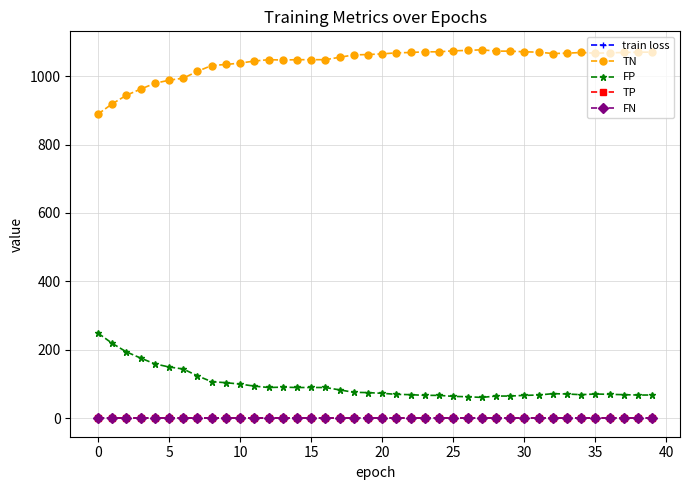

What is the value of the TN point at the 30th from the left?

1073.0